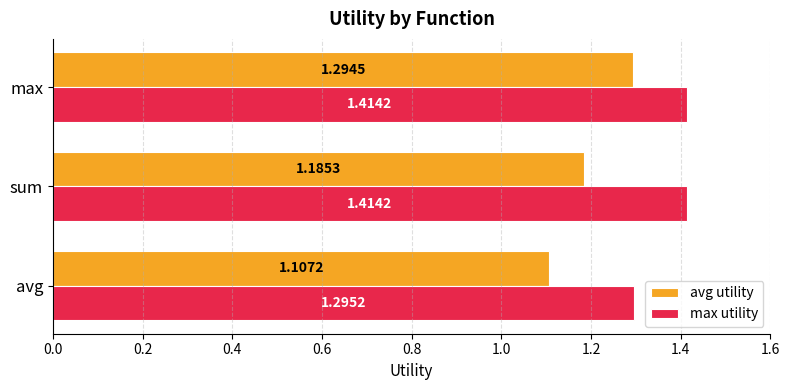

What is the sum of all max utility values?

4.1